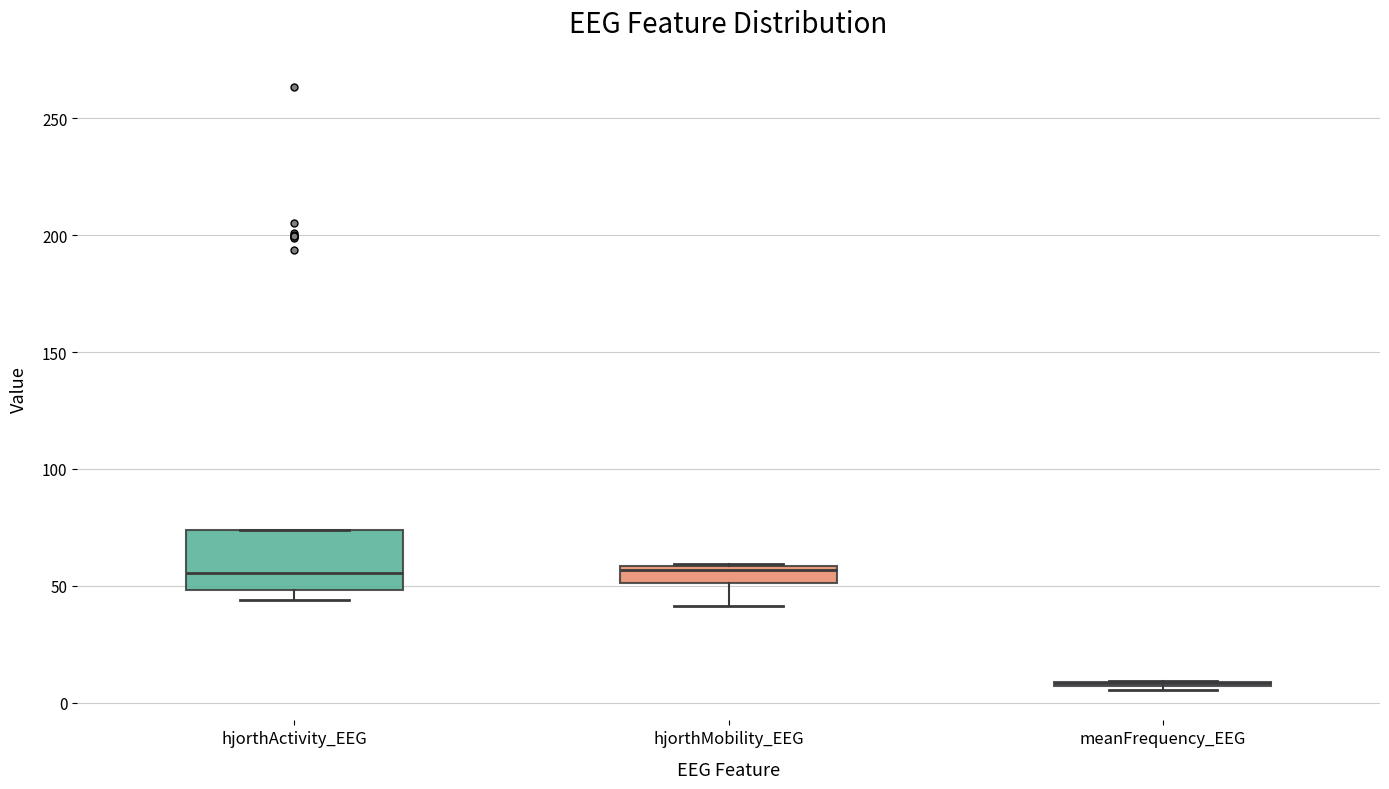

Which box is the tallest, from its lower edge to its upper edge?

hjorthActivity_EEG